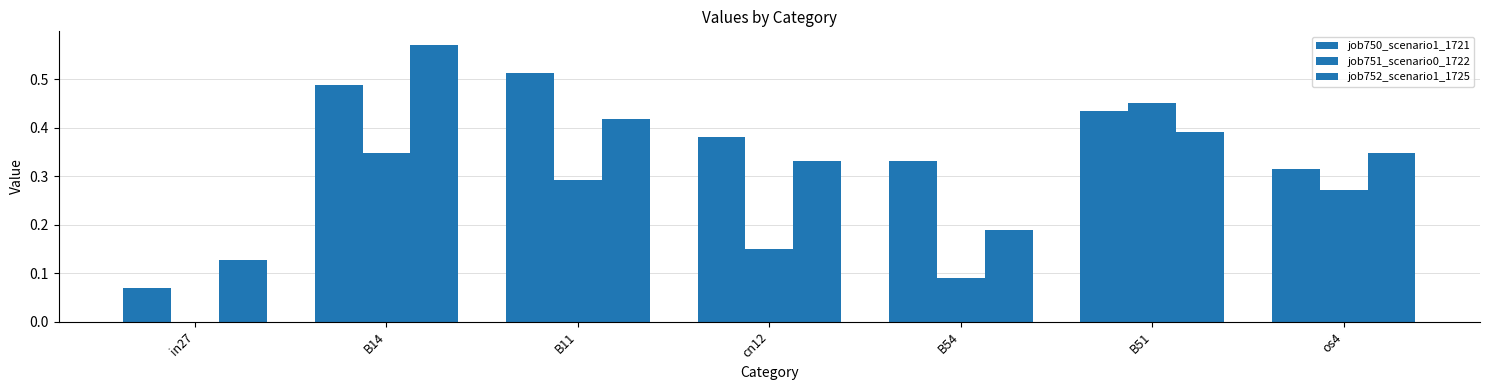

How many distinct data groups are displayed?

3